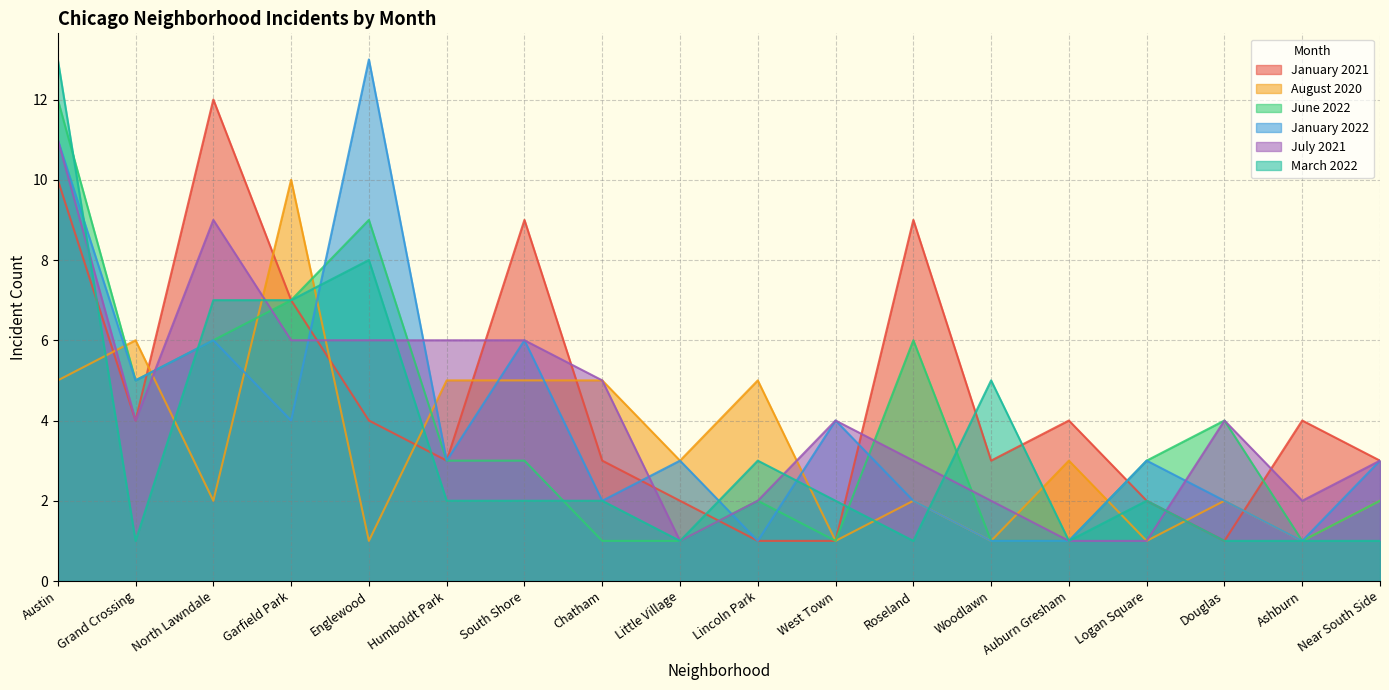

The value of June 2022 at Near South Side is 3. True or false?

False